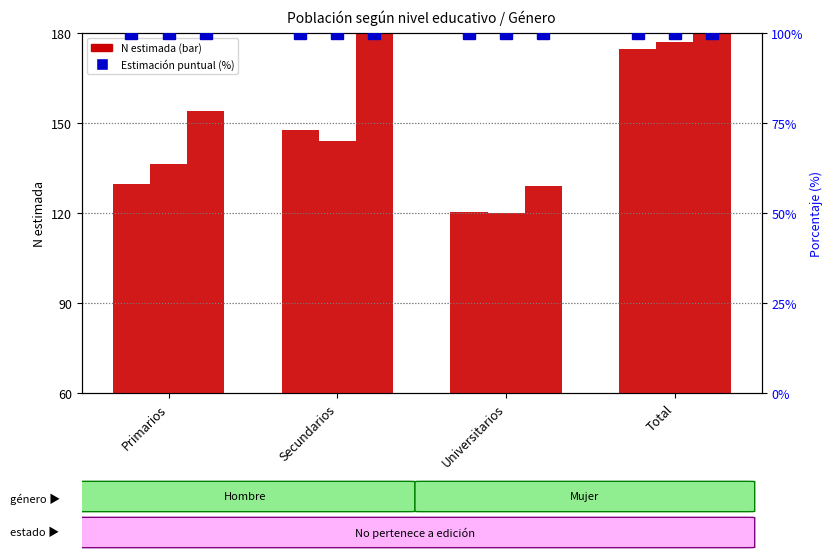

Are the bars horizontal?

No